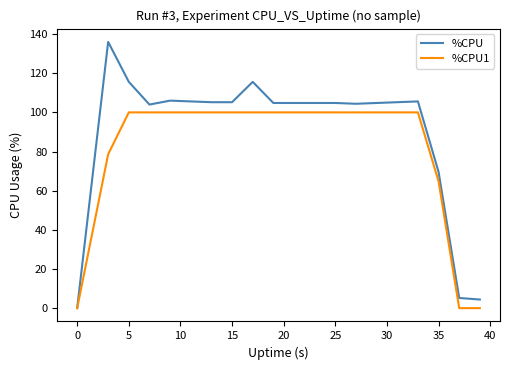

Which series has the largest total across all categories?

%CPU